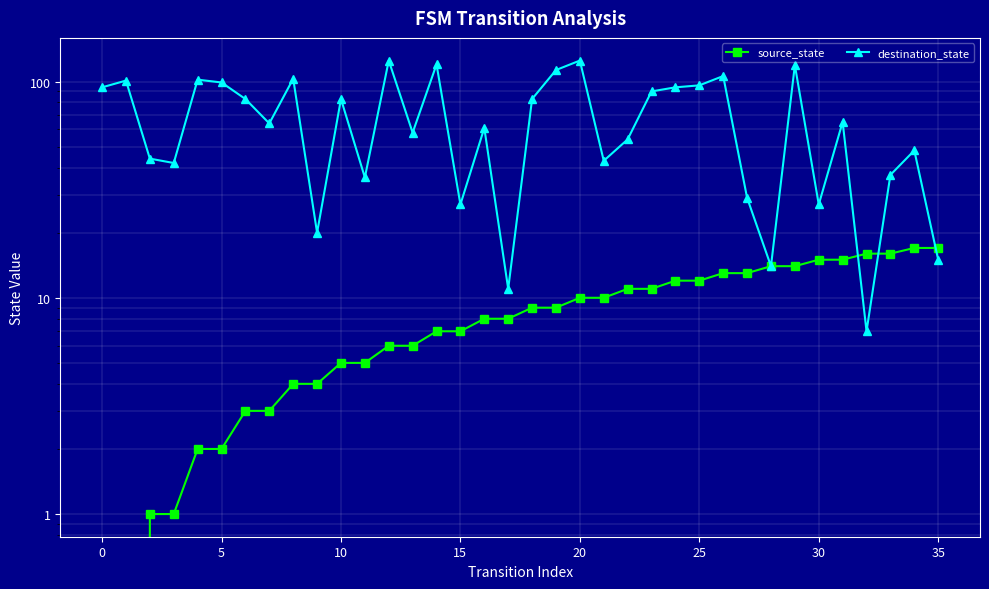

What is the approximate value of source_state at 25?

12